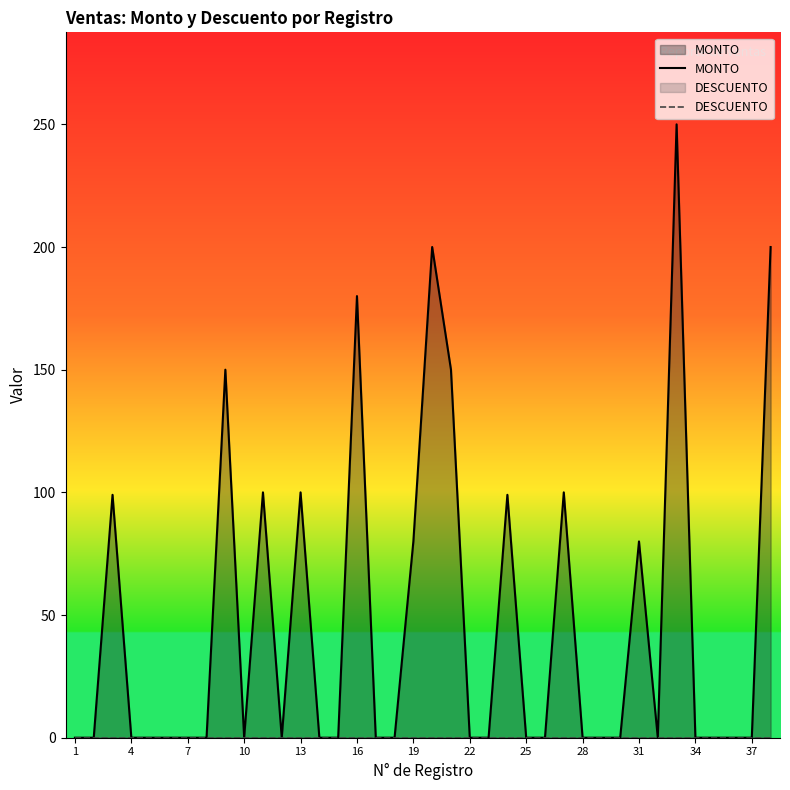

True or false: DESCUENTO and MONTO intersect in this chart.

False